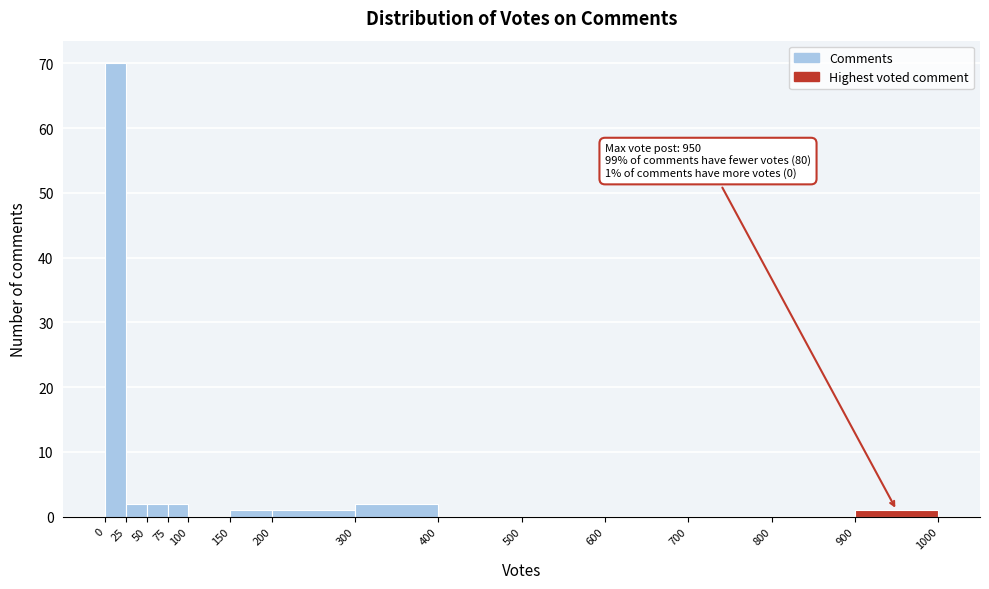

Which range on the x-axis has the tallest bar?

0 to 25